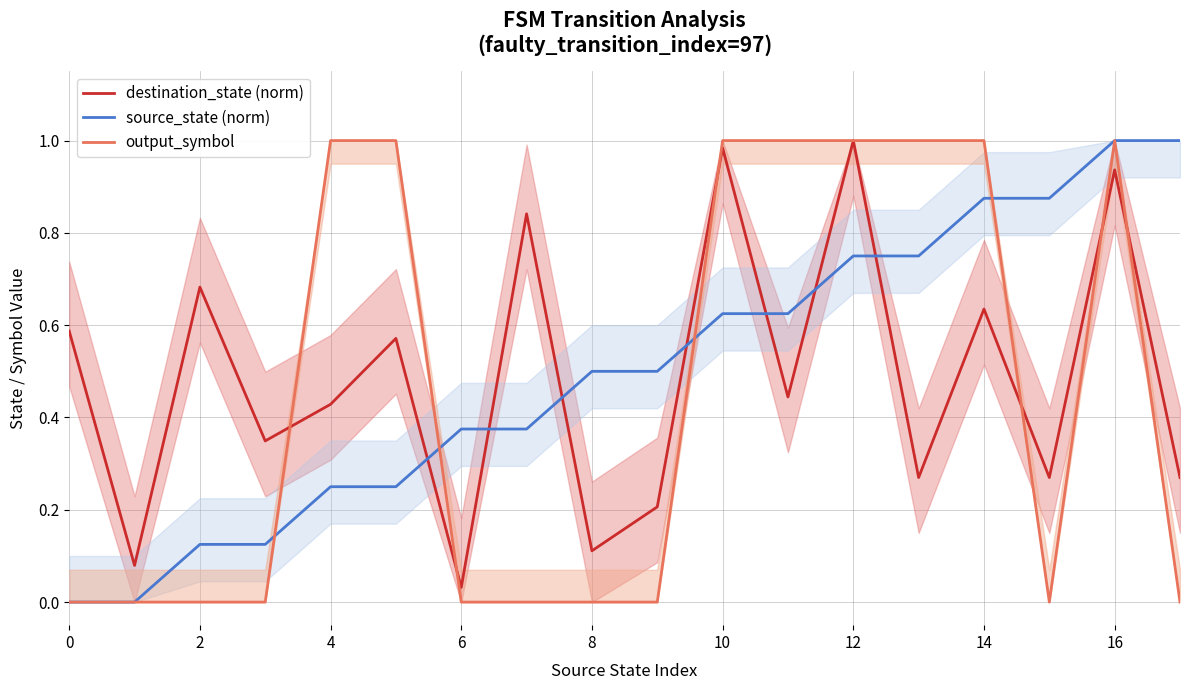

How many intersections are there between source_state (norm) and destination_state (norm)?

7